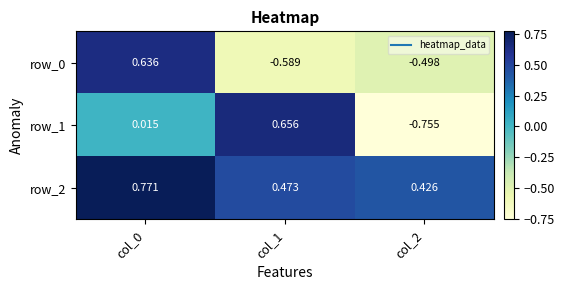

Is the value of row_2 at col_1 greater than the value of row_0 at col_0?

No